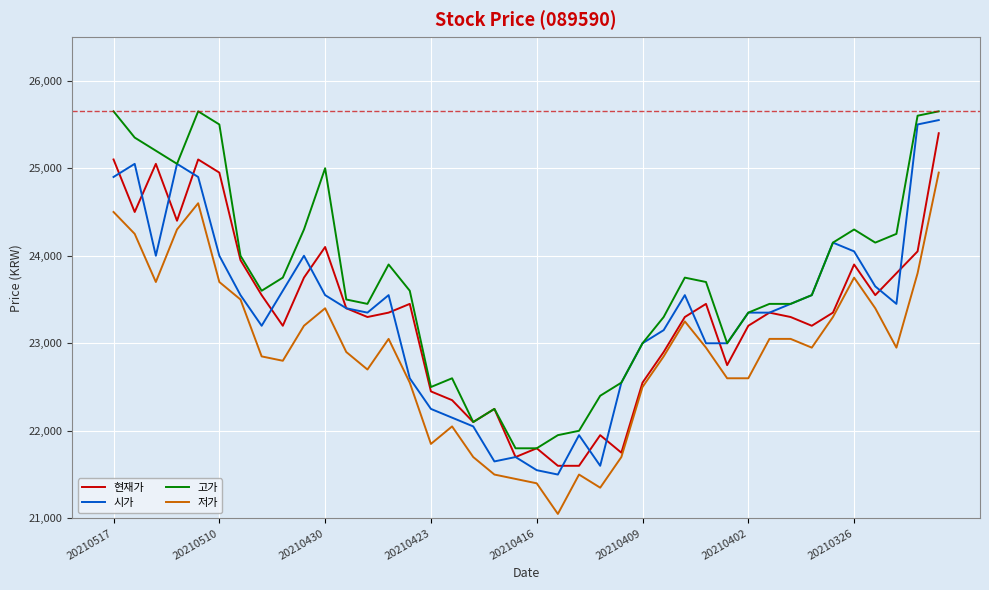

What are all the series names shown in the legend?

현재가, 시가, 고가, 저가